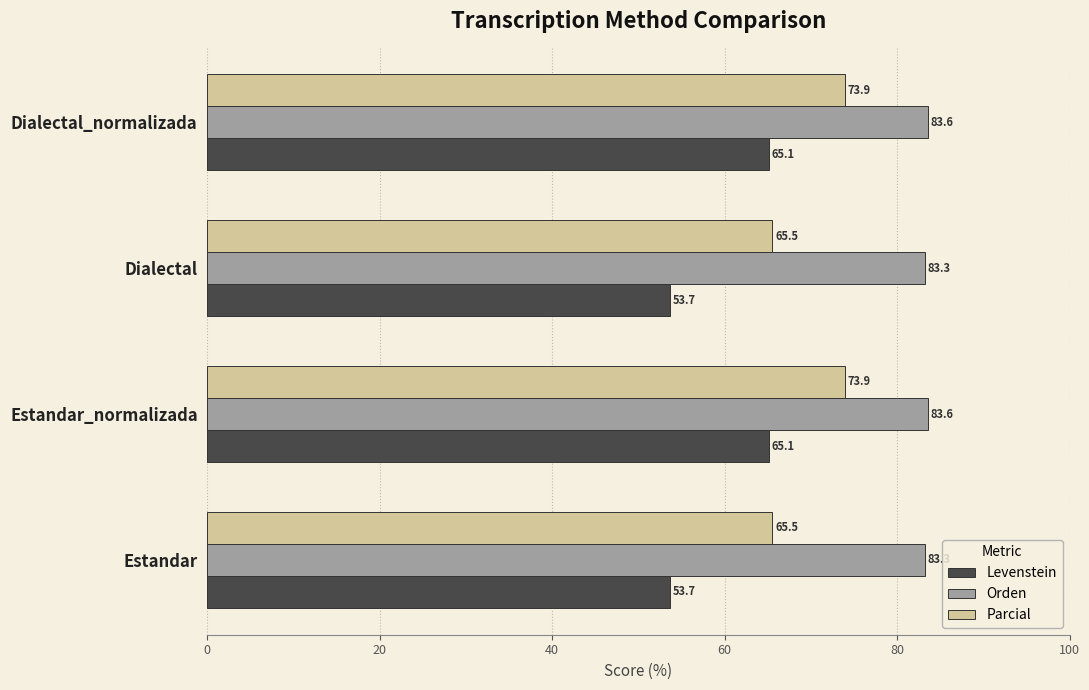

Is it true that Parcial equals 107.1 at Estandar?

False